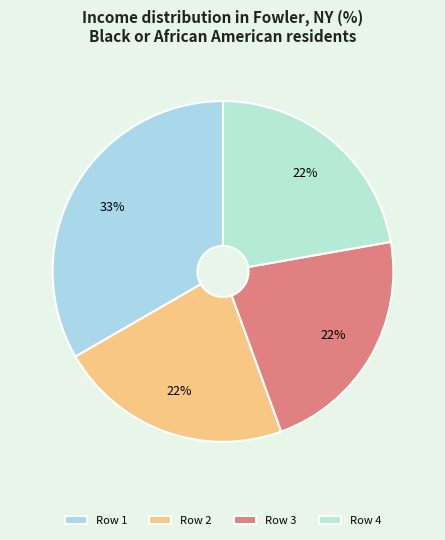

Which slice is the largest?

Row 1